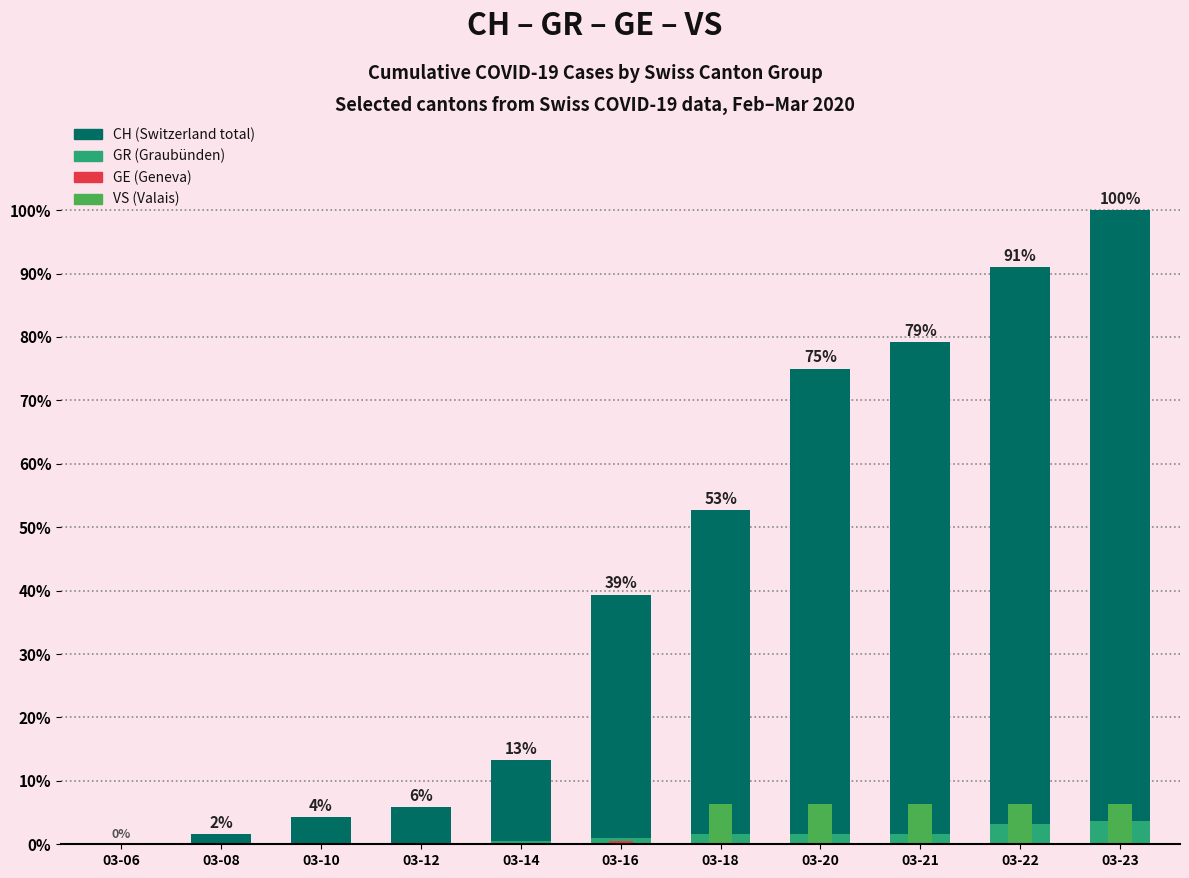

Count the number of categories in the chart.

11